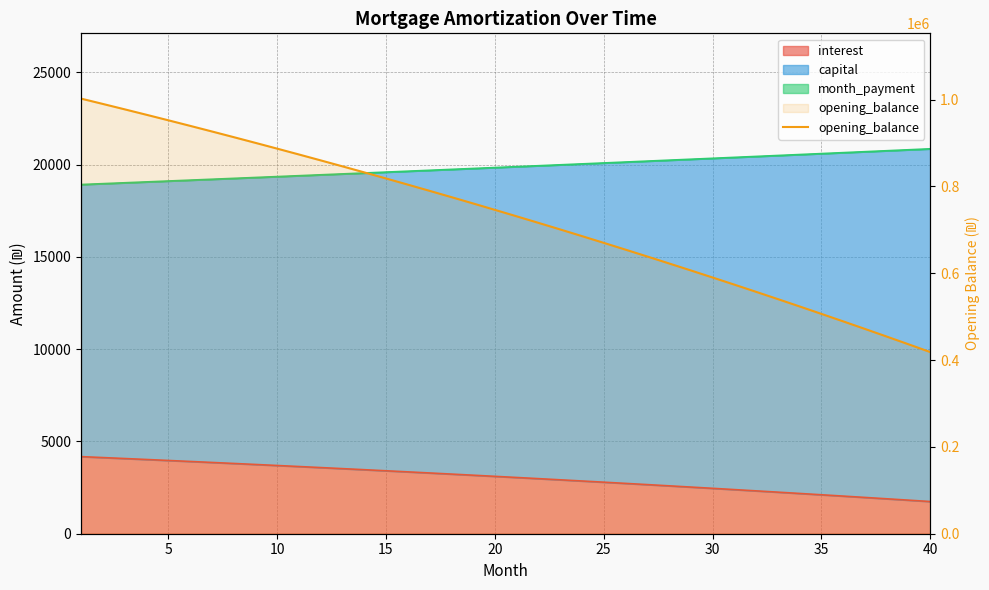

What is the value of the 38th point from the left?

454182.3